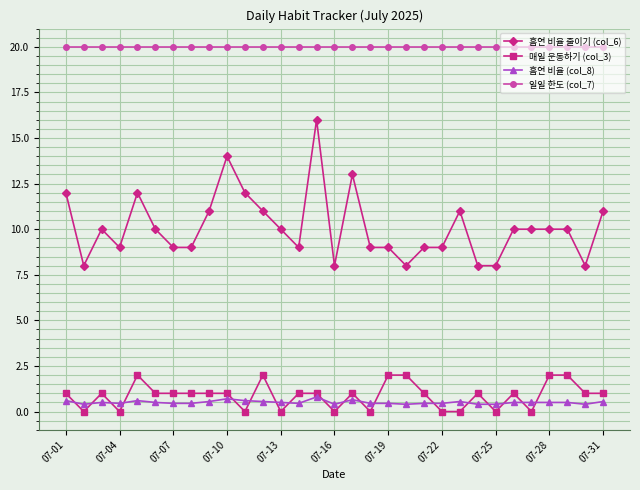

True or false: 매일 운동하기 (col_3) and 일일 한도 (col_7) cross at least once.

False